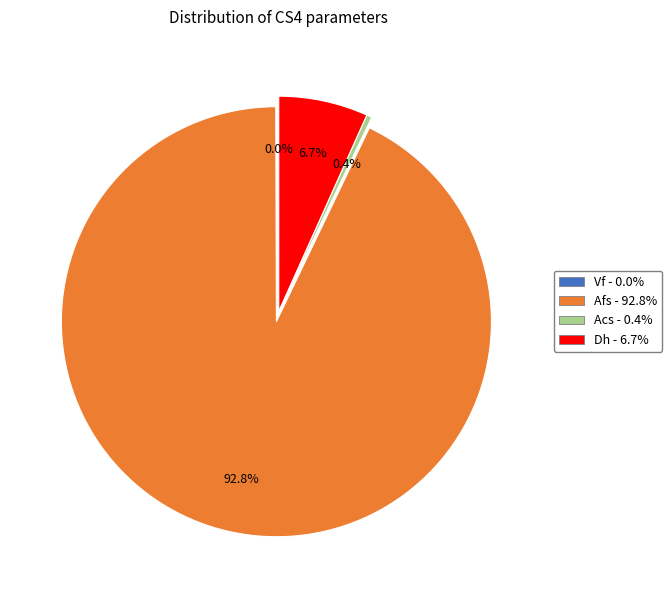

What is the majority slice?

Afs